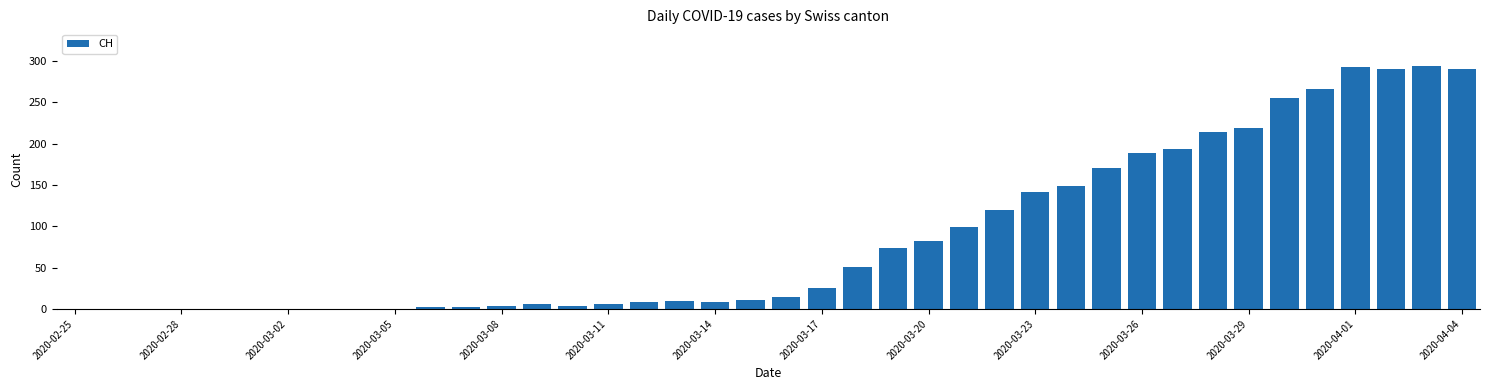

What is the greatest value displayed?

294